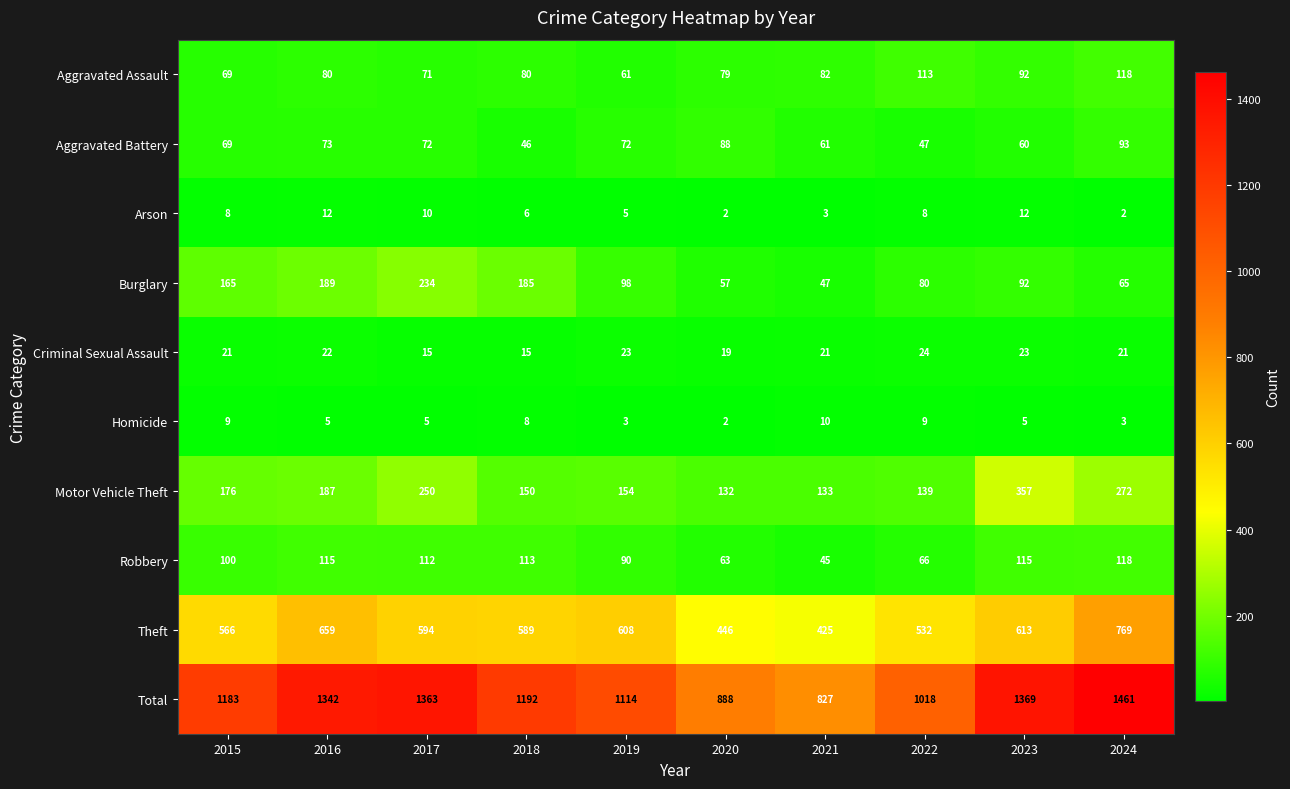

The Aggravated Assault series shows 80 at 2016. True or false?

True